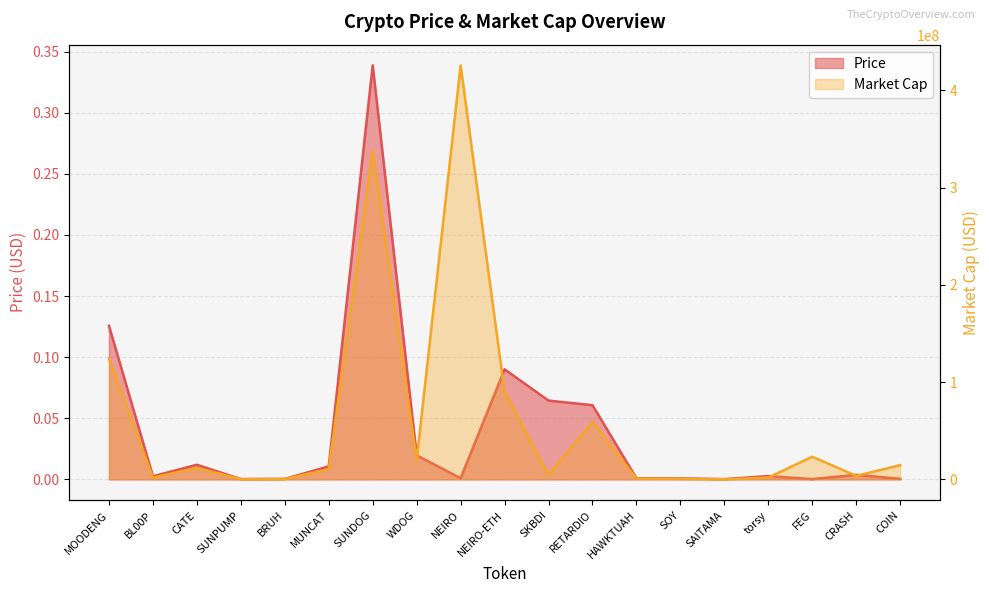

True or false: Market Cap and Price intersect in this chart.

False